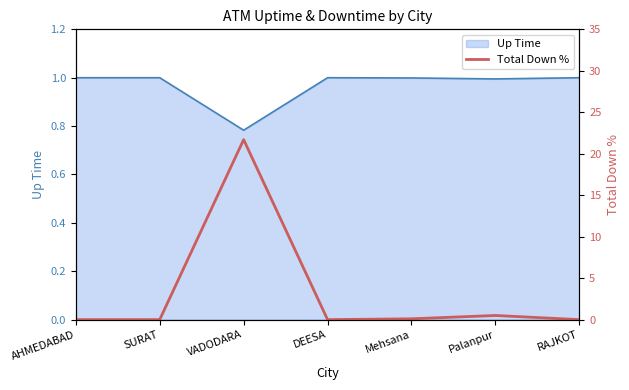

Which has a higher value, Palanpur or RAJKOT?

Palanpur